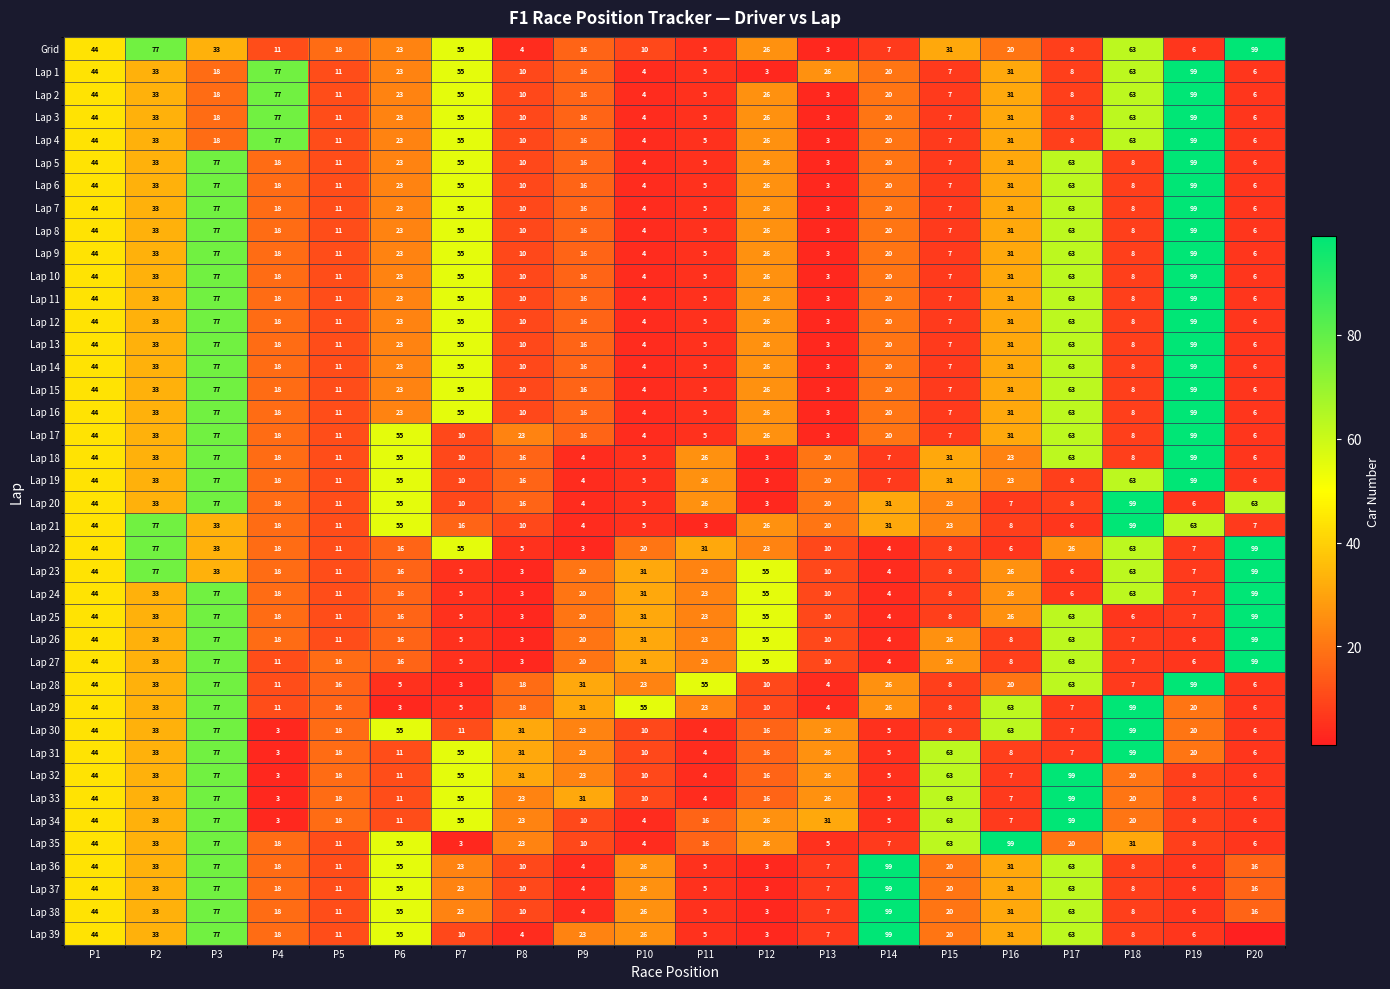

The value of Lap 34 at P10 is 4. True or false?

True